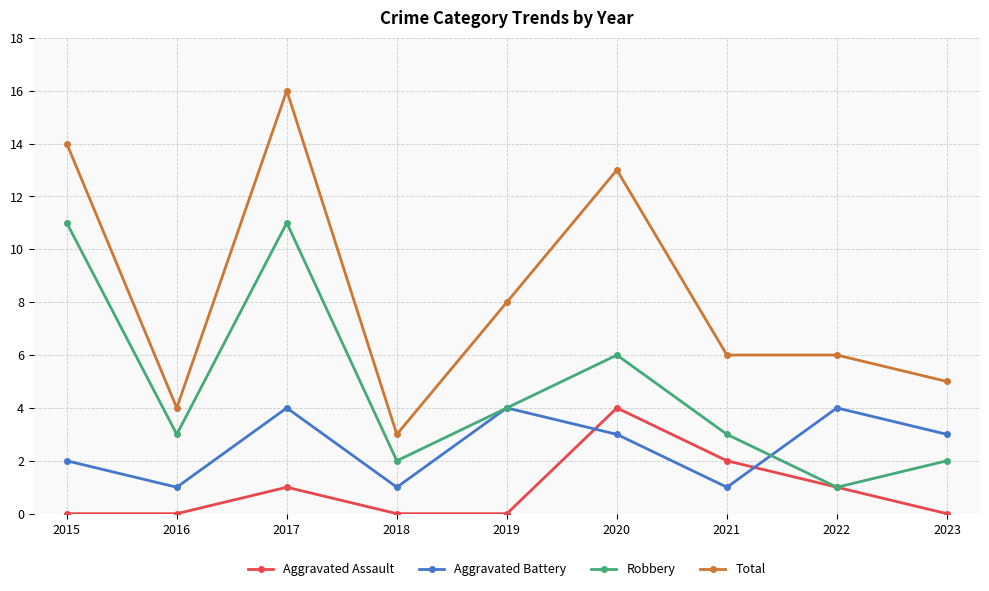

How many lines are shown in the chart?

4